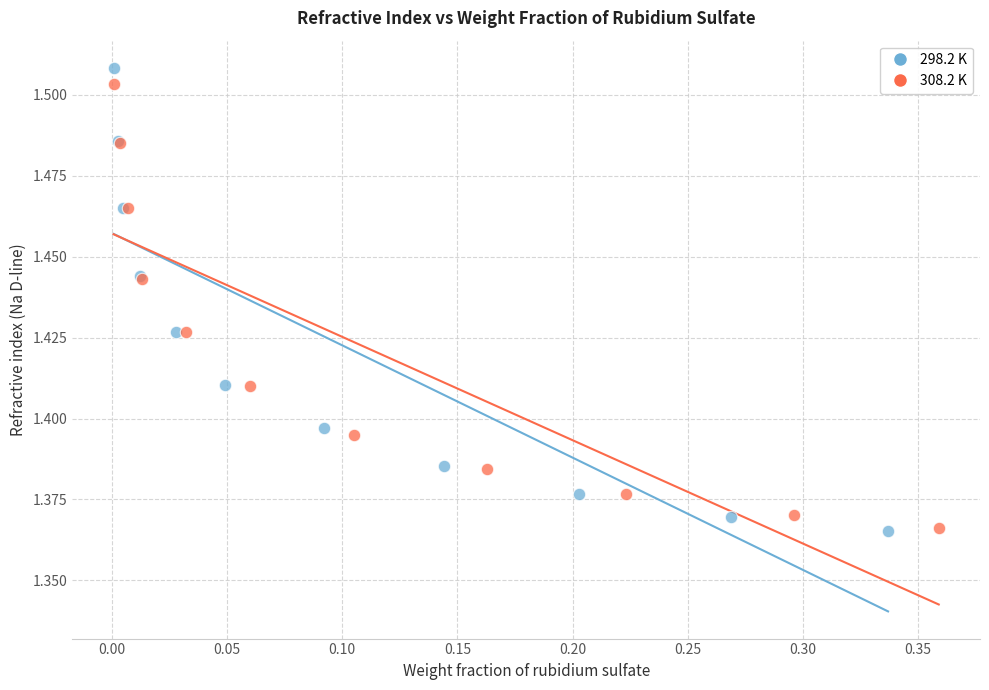

What are all the series names shown in the legend?

298.2 K, 308.2 K